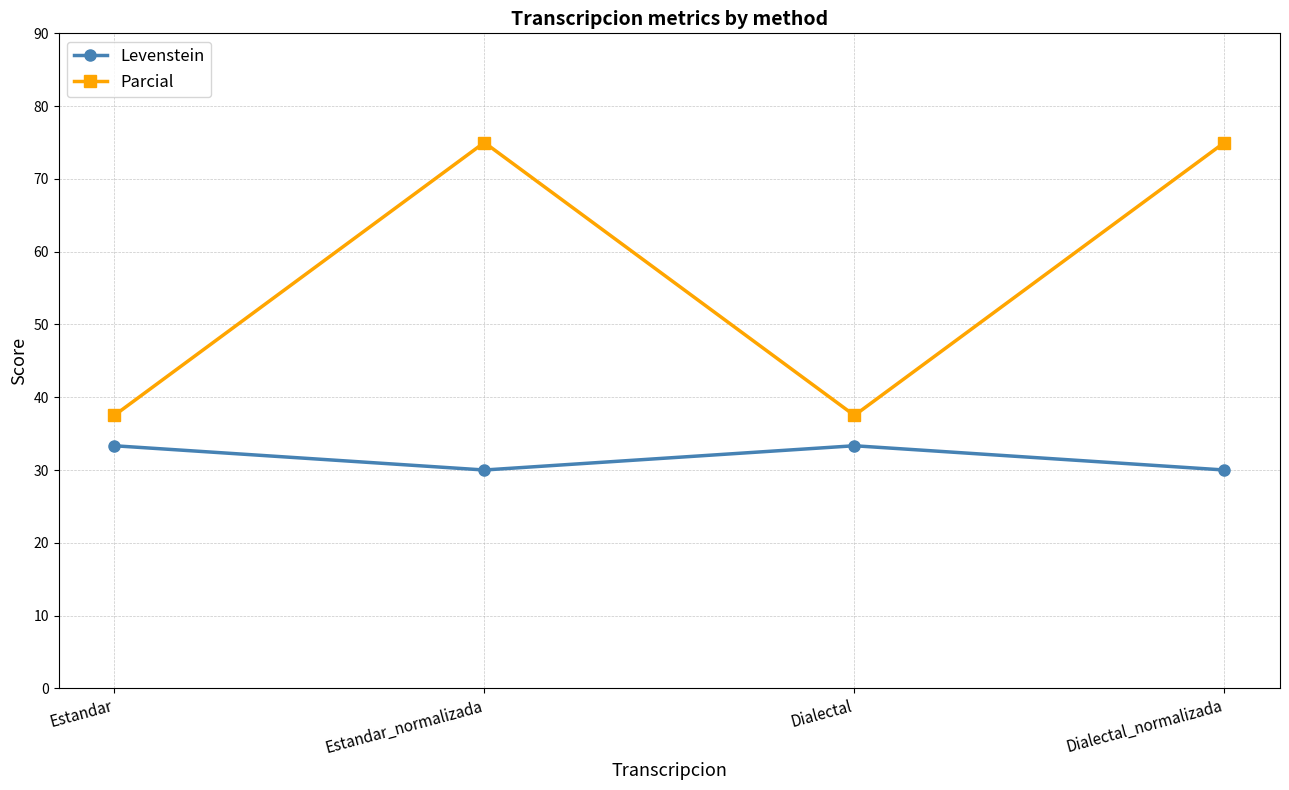

What is the label of the 3rd point from the right?

Estandar_normalizada